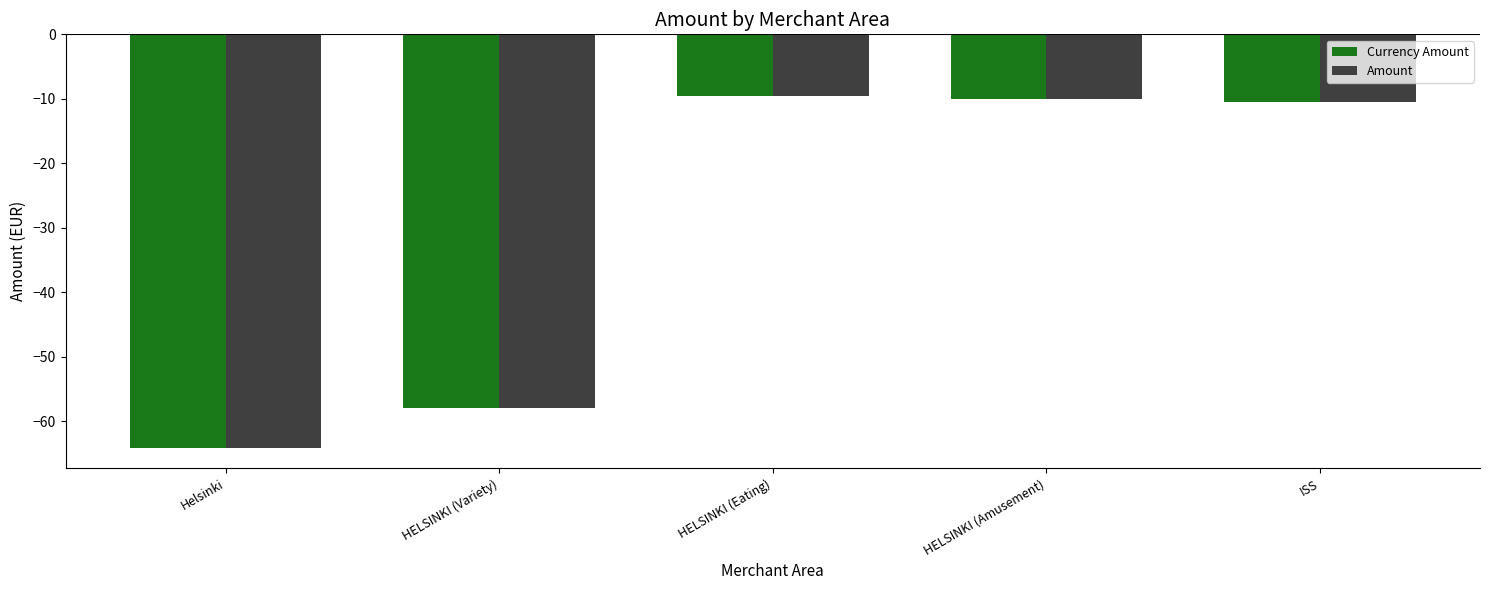

The value of Currency Amount at ISS is -14.4. True or false?

False